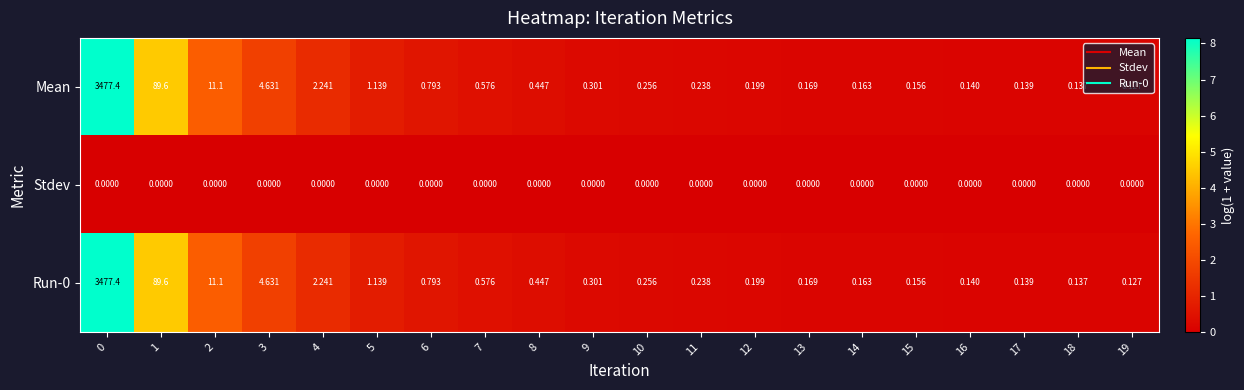

Between 11 and 19, which series saw the biggest shift?

Mean